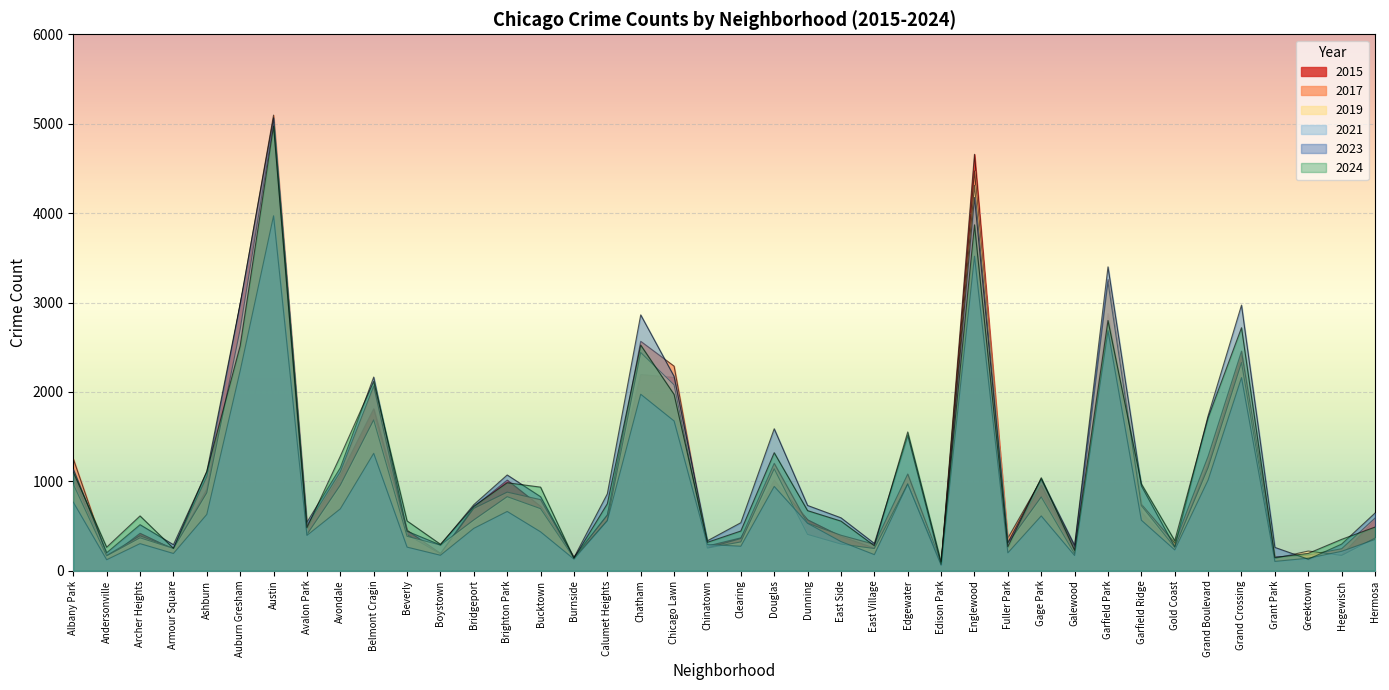

Count the number of data series in this chart.

6